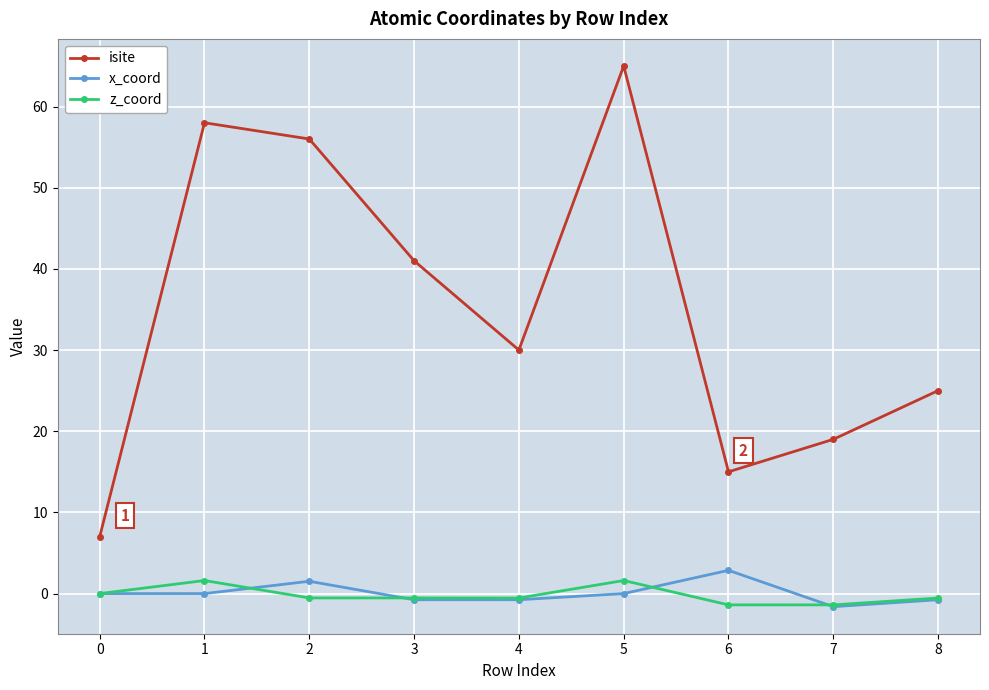

What is the difference between the z_coord values at 7 and 2?

0.9